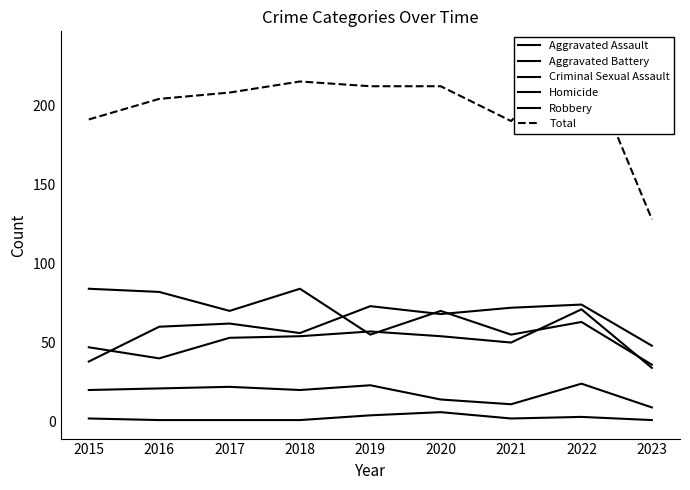

Which category has the lowest value in the Criminal Sexual Assault series?

2023